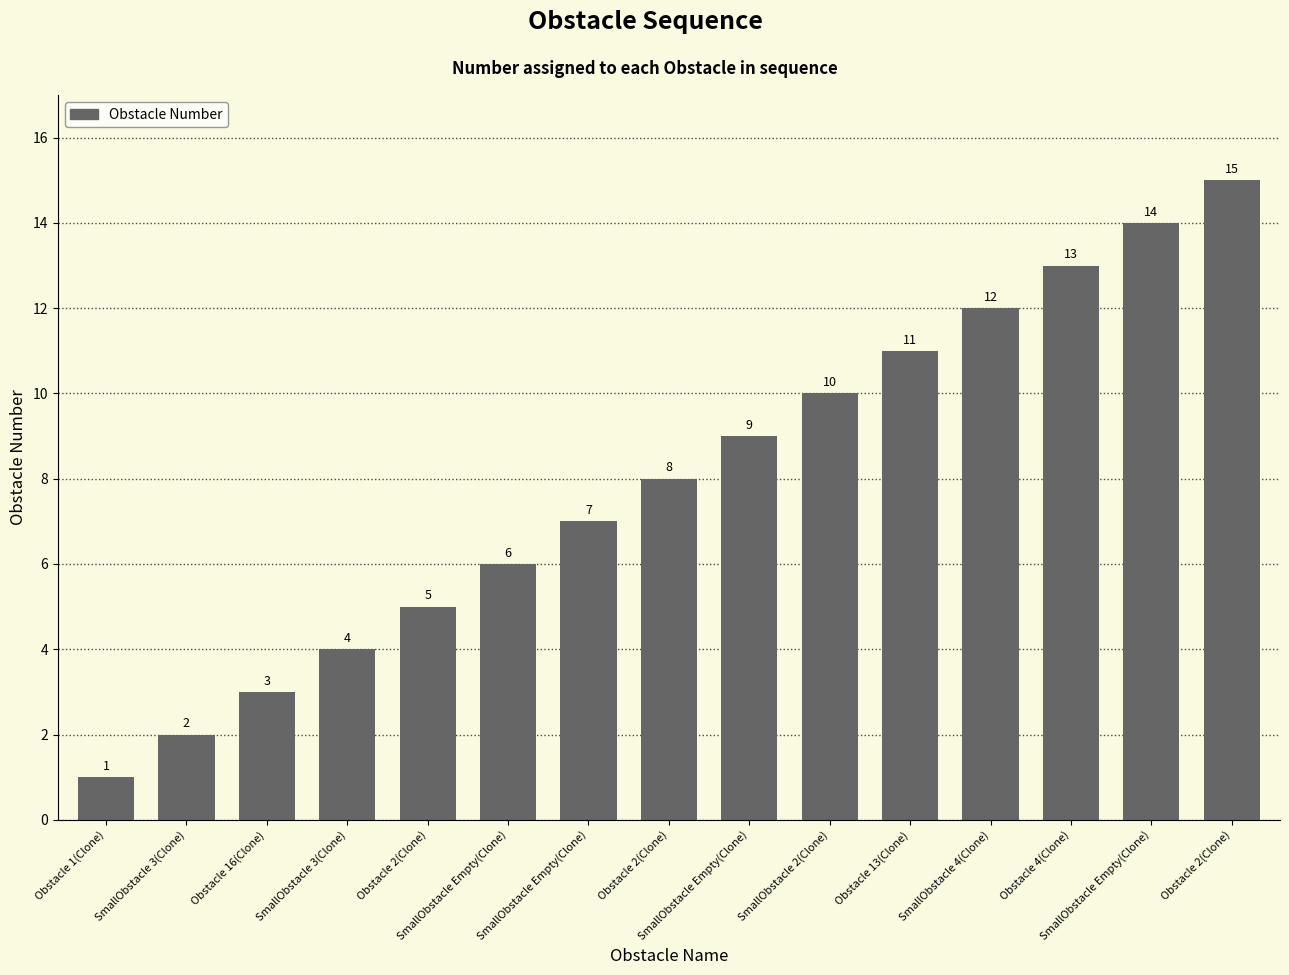

Count the number of data series in this chart.

1